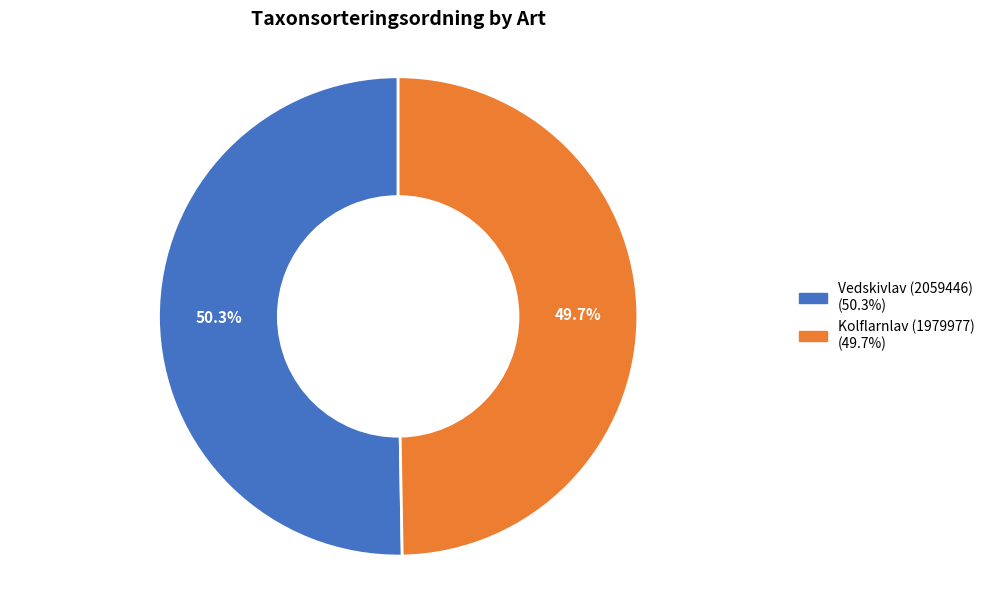

Is it true that Vedskivlav (2059446) is 59% of the pie?

False